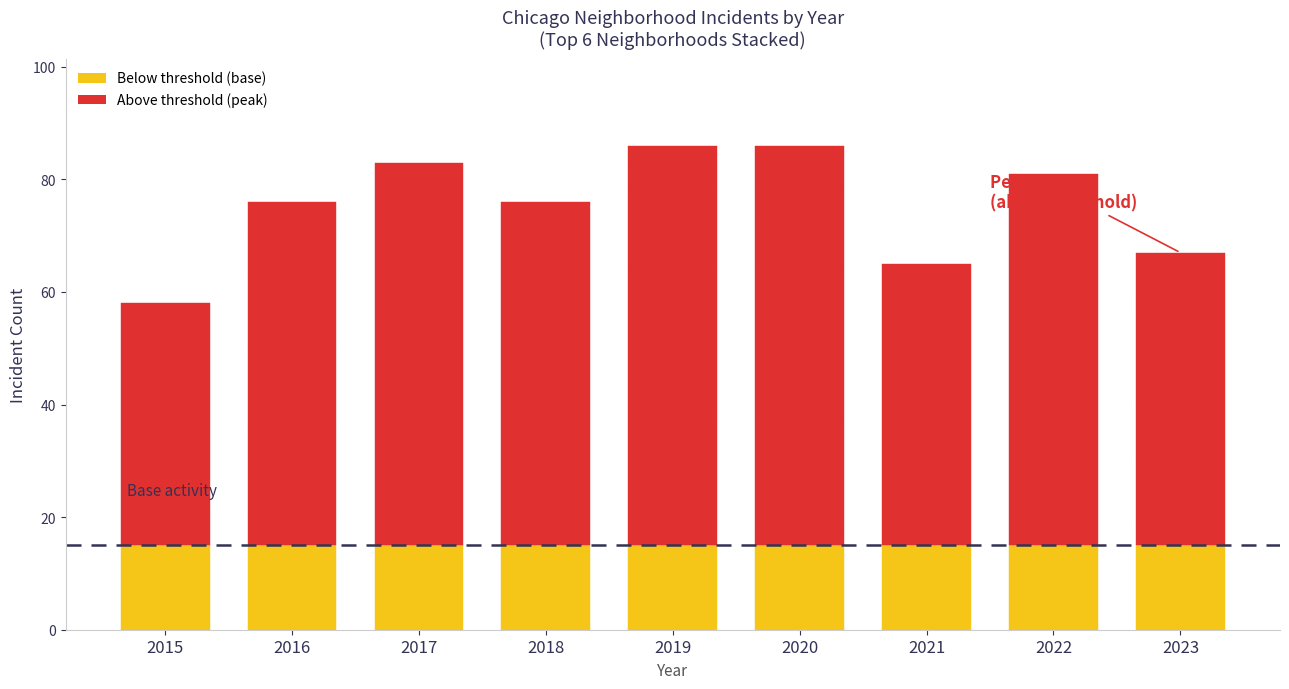

At which category is the sum across all series the highest?

2019